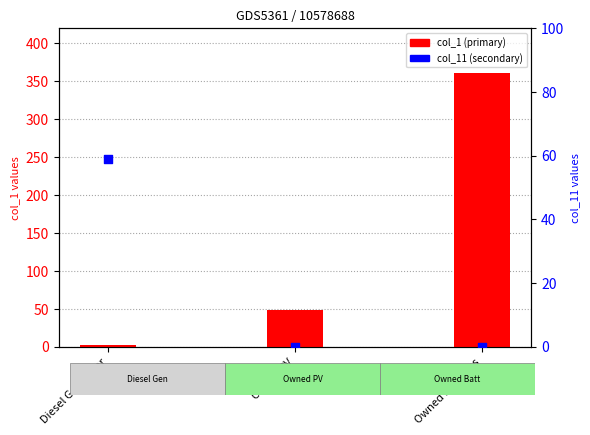

At which category is the sum across all series the highest?

Owned Batteries